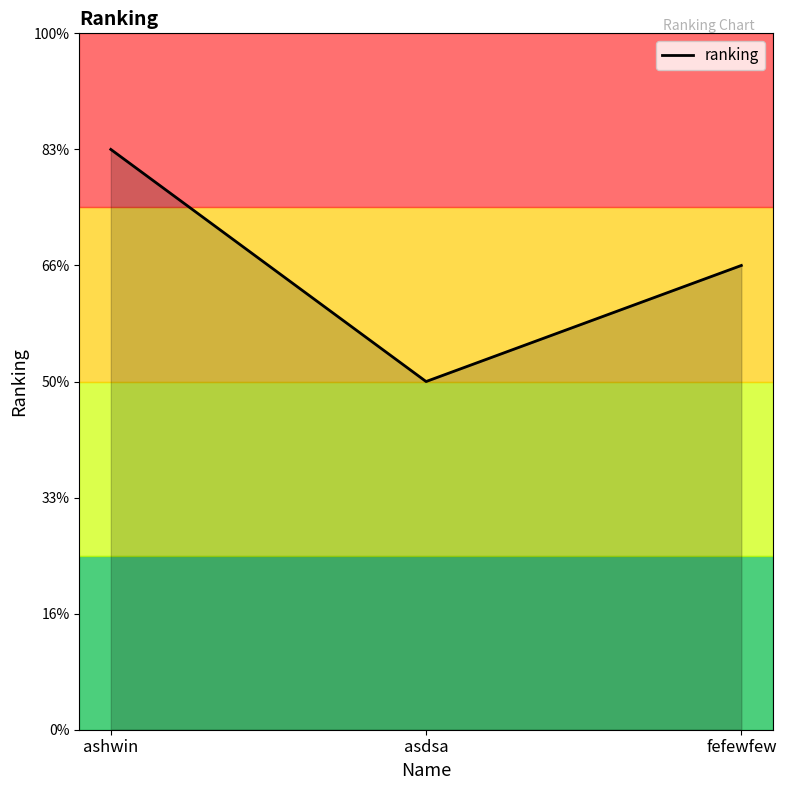

What is the approximate value at asdsa?

3